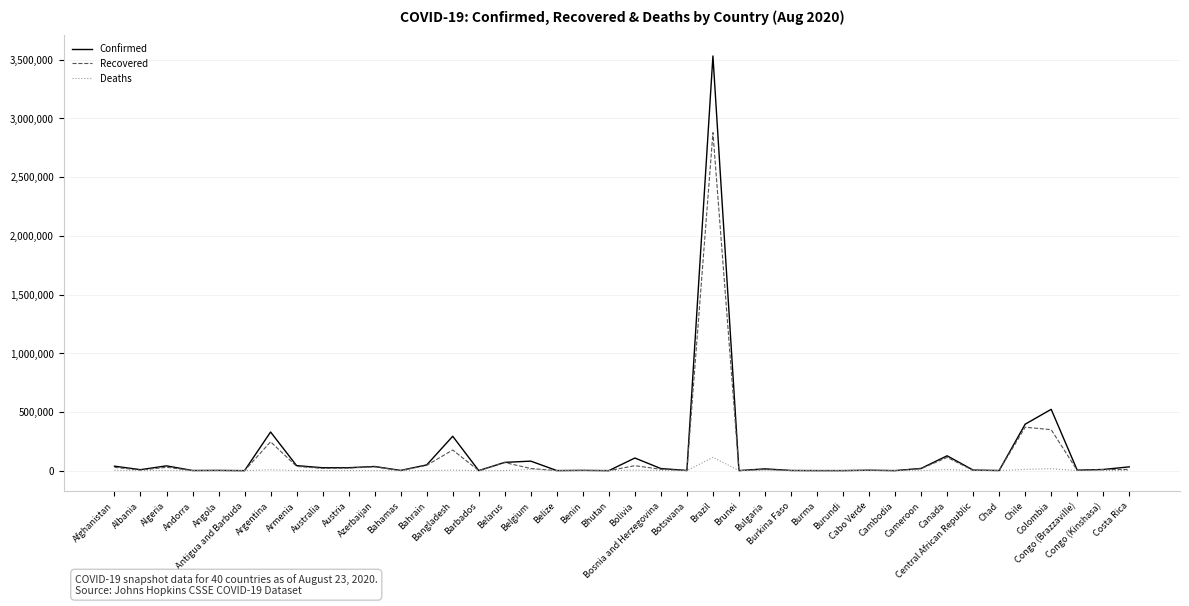

What is the minimum value for Confirmed?

94